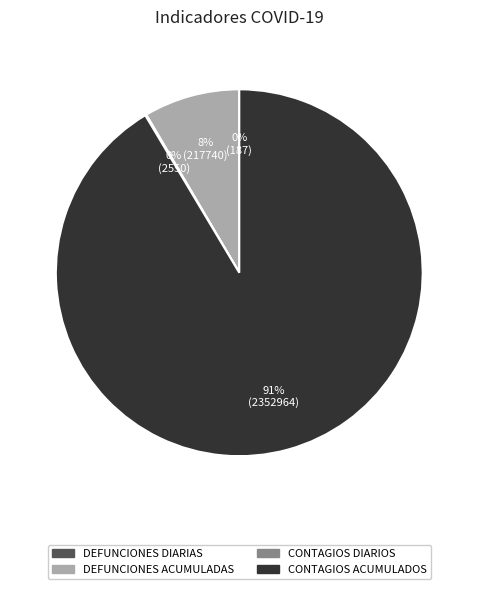

Does DEFUNCIONES ACUMULADAS account for over 50% of the chart?

No